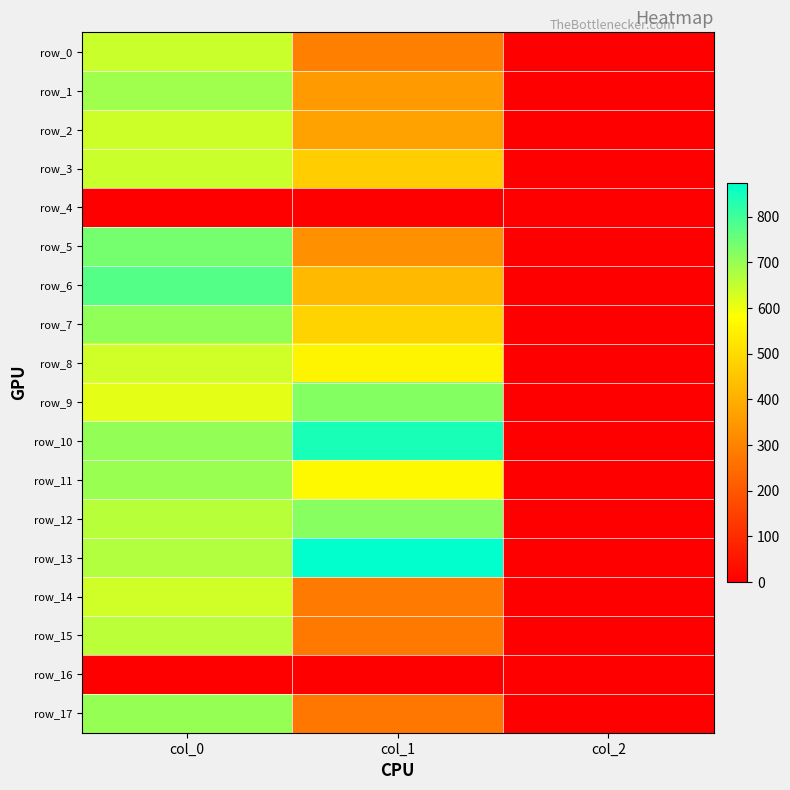

The value of row_11 at col_1 is 567.0. True or false?

True